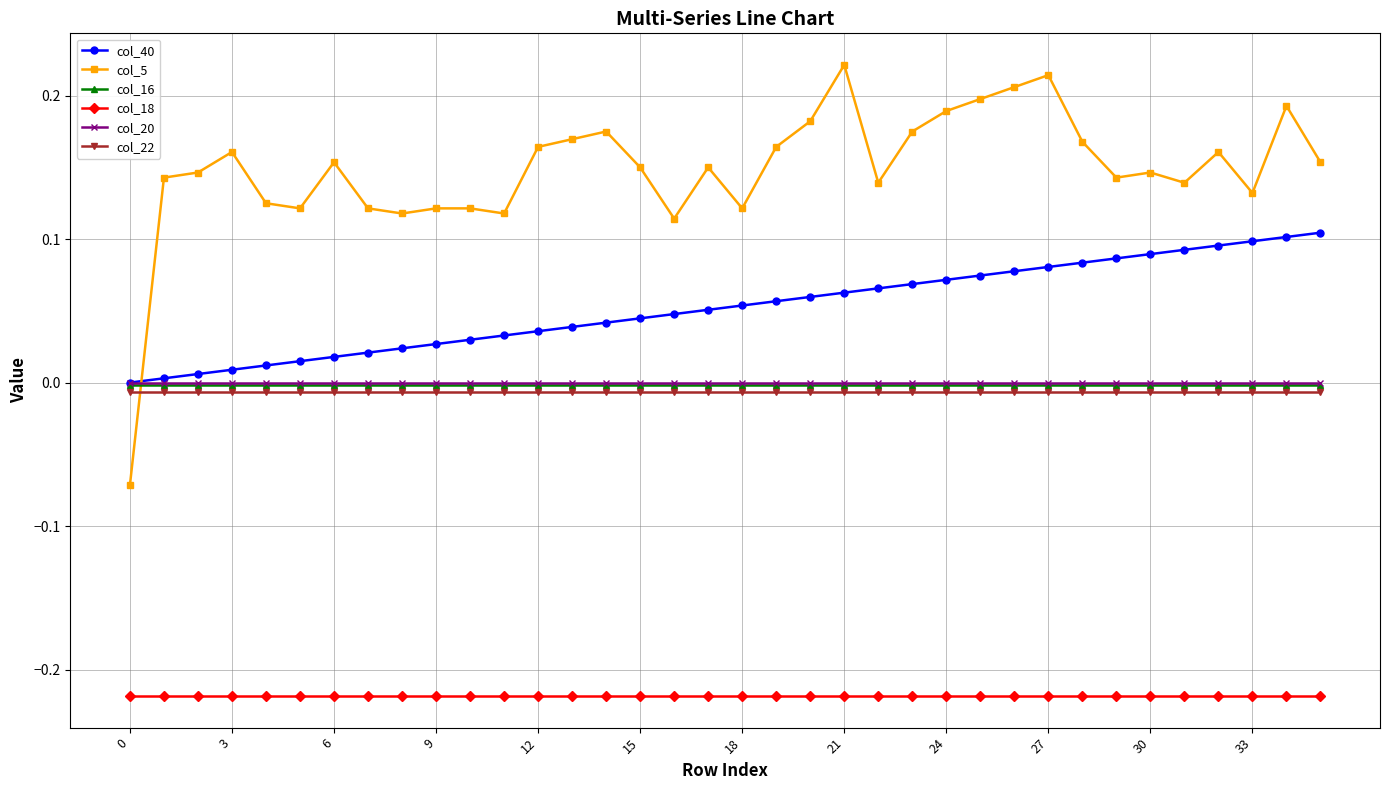

Which series has the largest total across all categories?

col_5